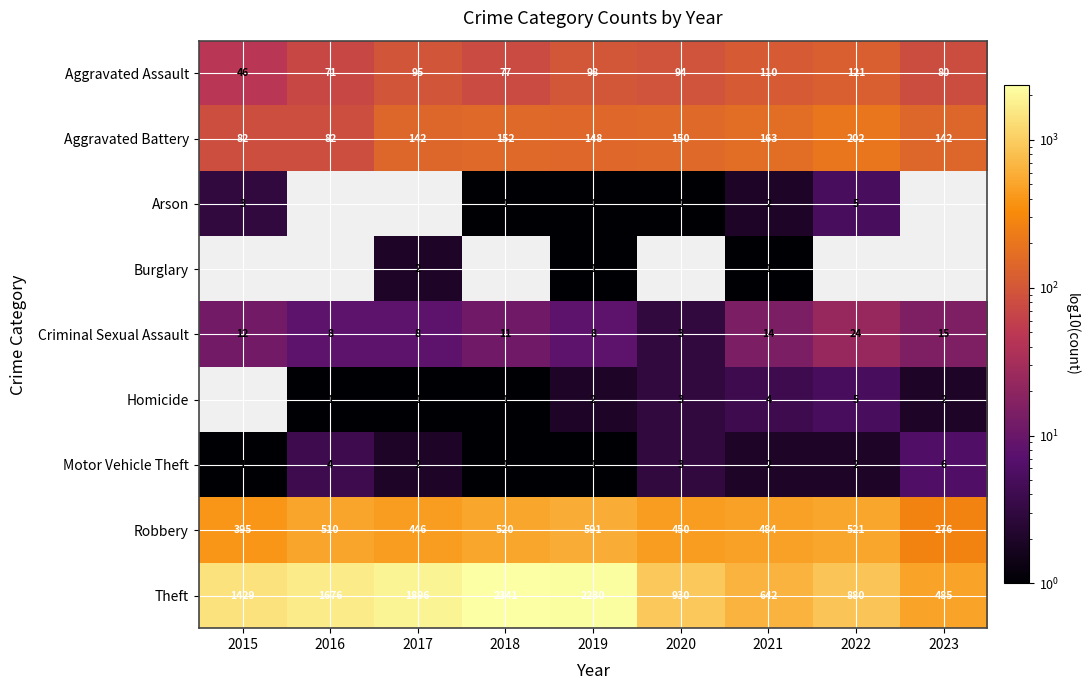

The Aggravated Battery series shows 75.5 at 2020. True or false?

False